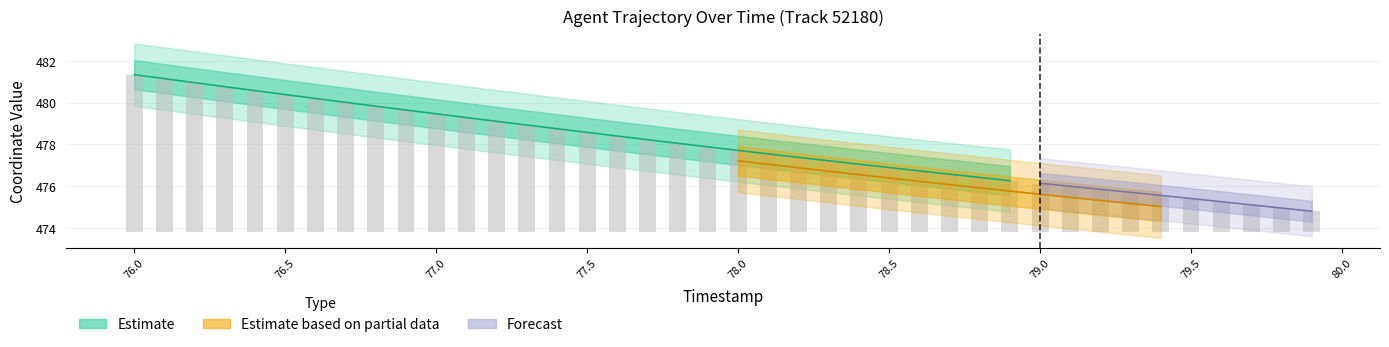

True or false: the data shows 3.1 at 78.5.

True